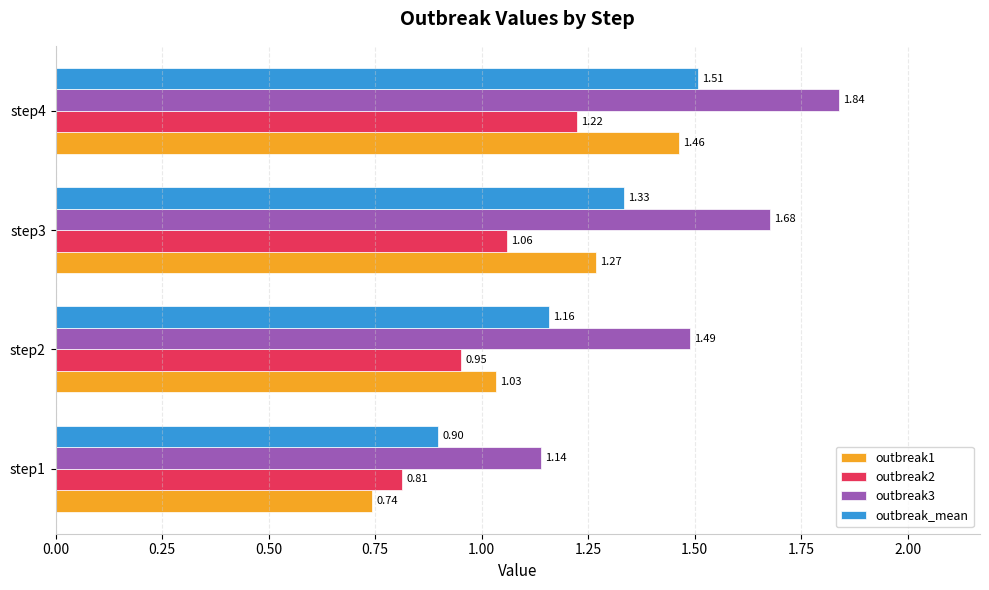

What is the sum of the outbreak3 values at step2 and step3?

3.2